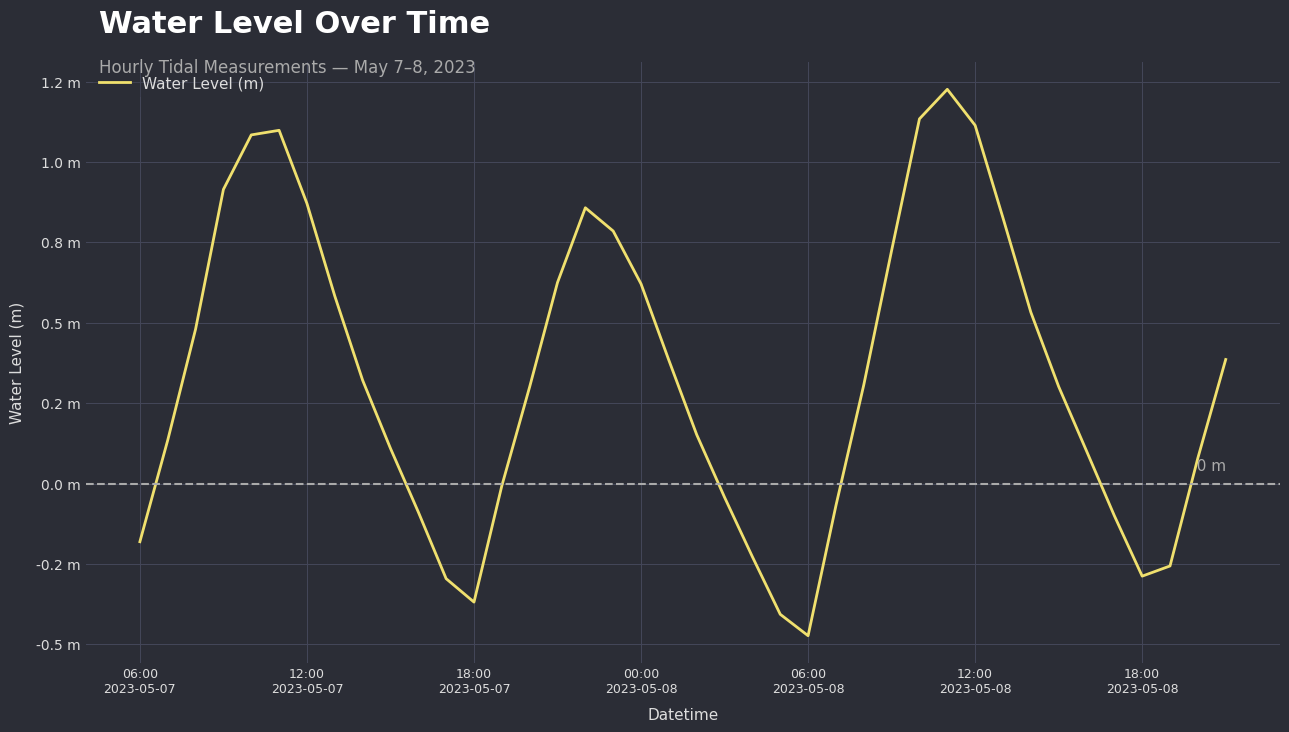

Is this an area chart (filled region under the line)?

No